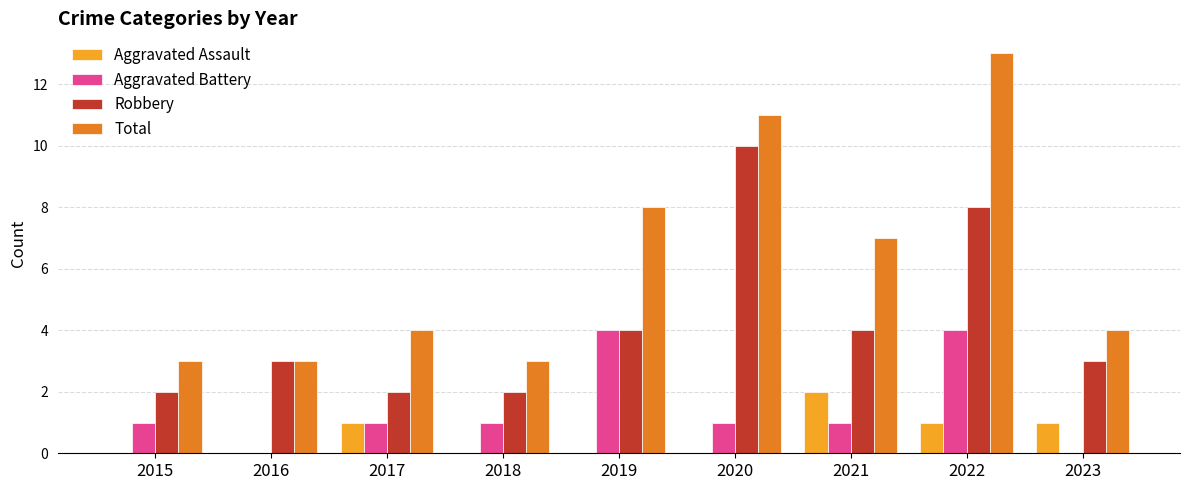

Count the number of categories in the chart.

9